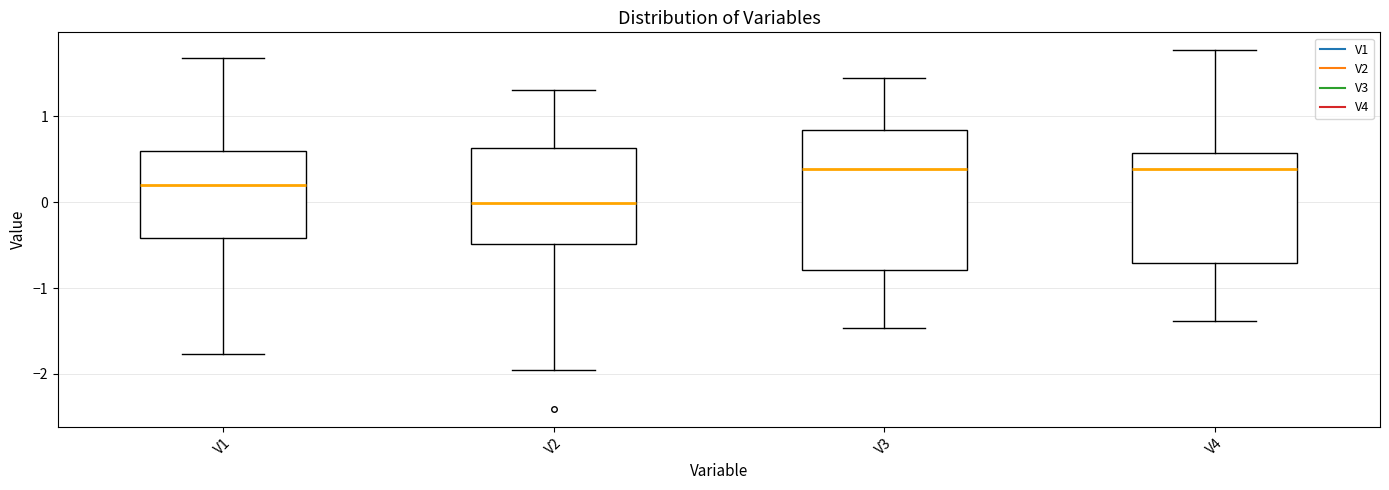

Comparing the boxes themselves (not the whiskers), which one is the tallest?

V3